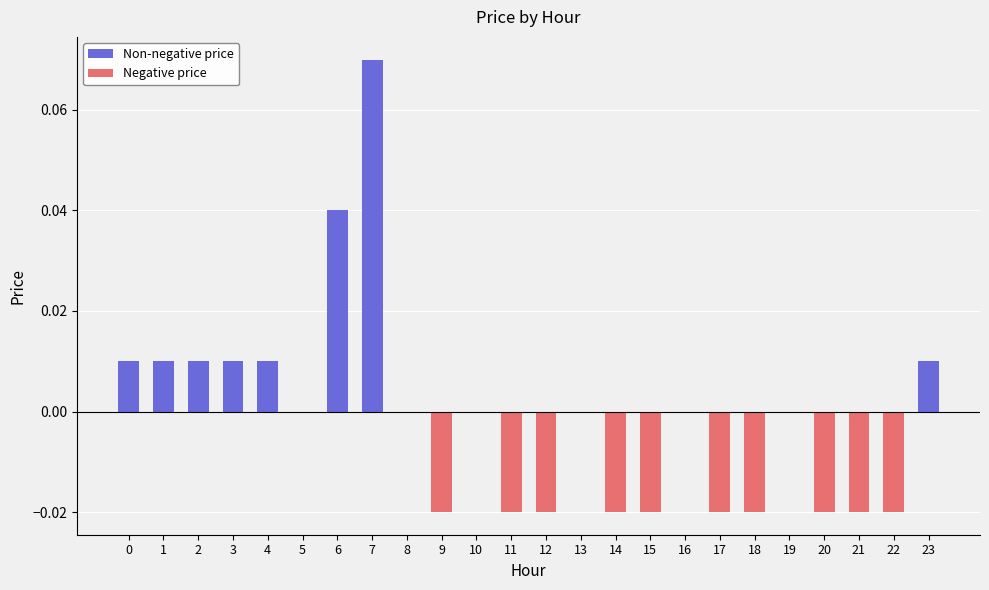

At which category does the chart reach its peak across all series?

7